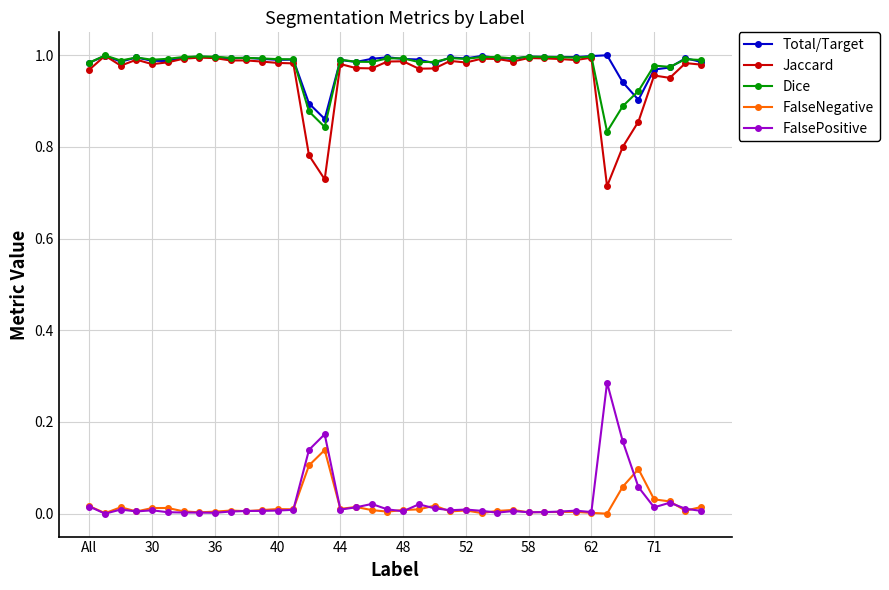

What are all the series names shown in the legend?

Total/Target, Jaccard, Dice, FalseNegative, FalsePositive